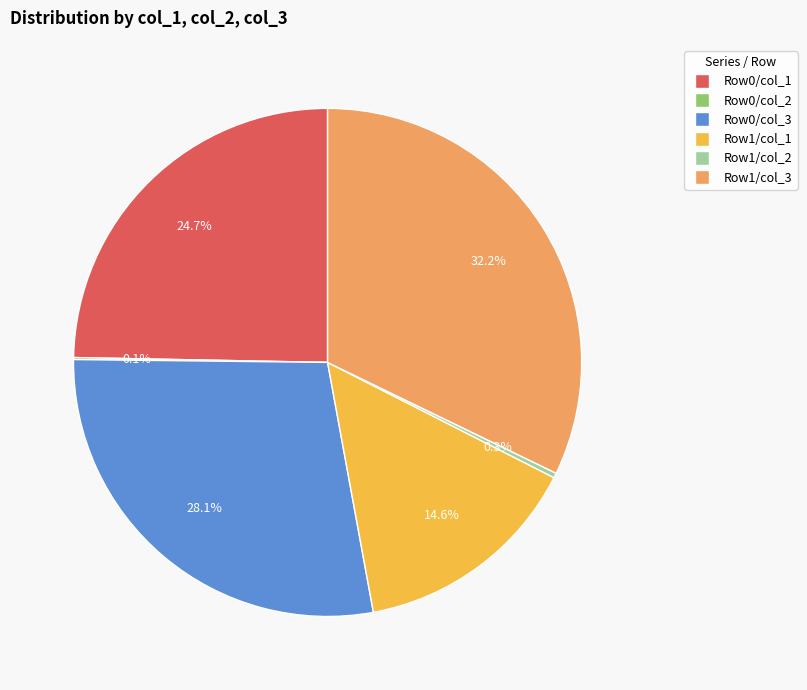

Is there a majority slice in this chart?

No